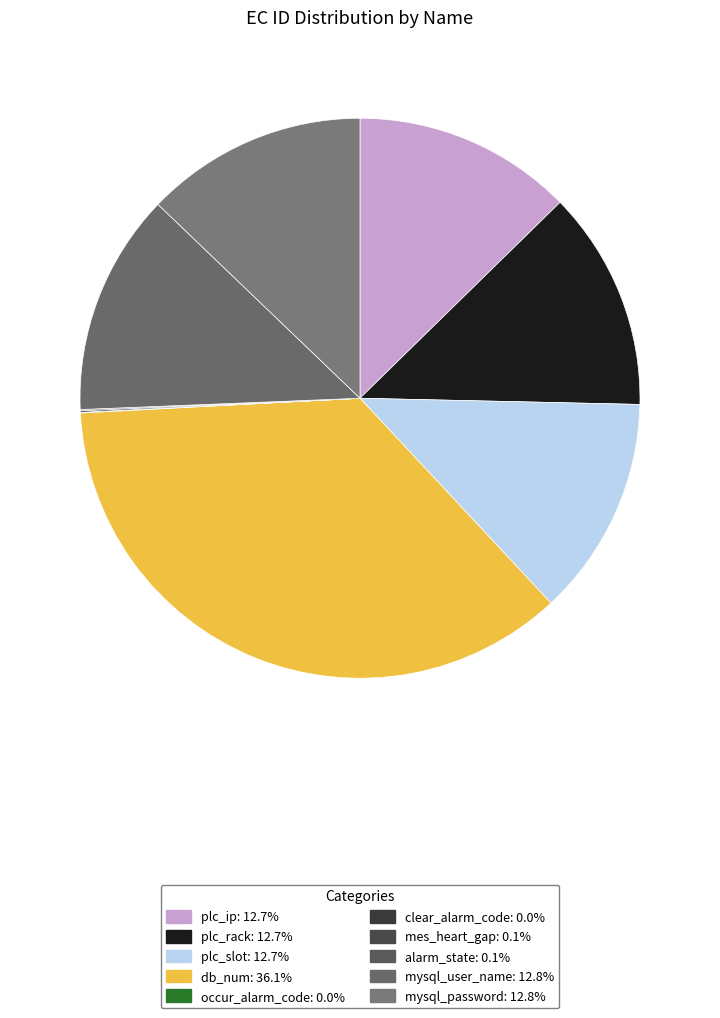

The mysql_user_name slice represents 19% of the pie. True or false?

False